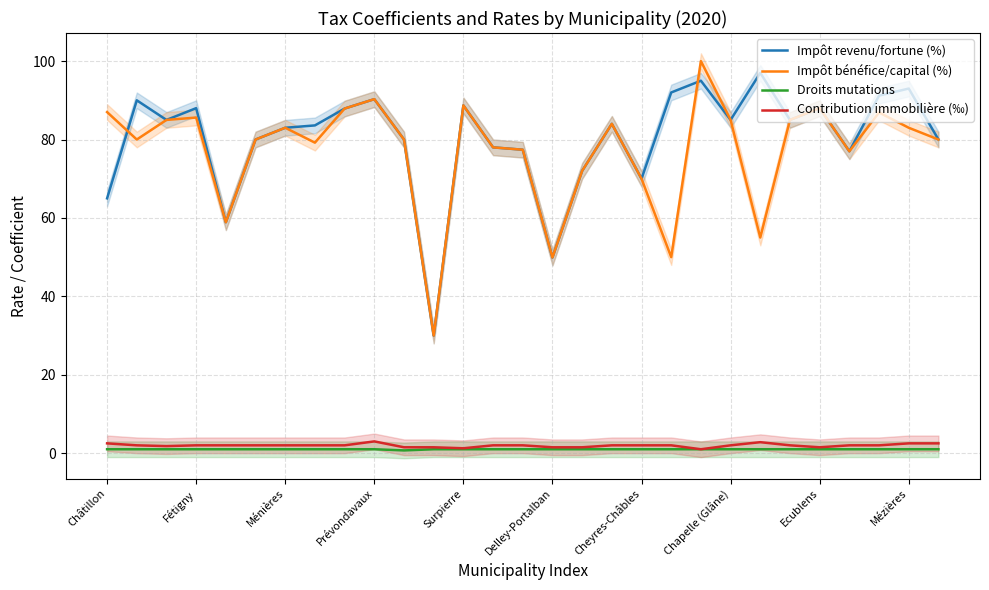

What value does the Contribution immobilière (‰) series have at Ménières?

2.0